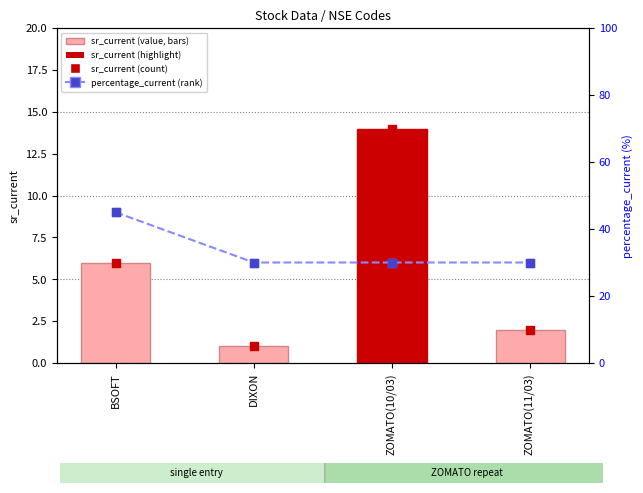

Which series has the largest Y range (max minus min)?

percentage_current (rank)